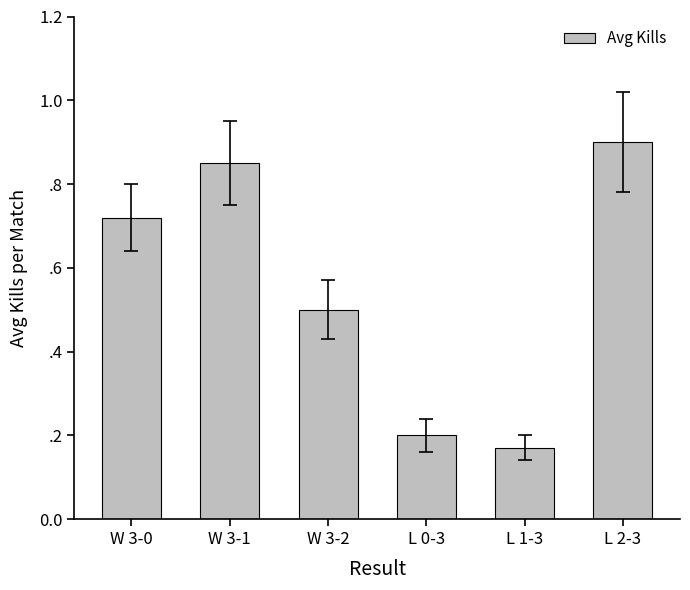

Rank the categories by value from highest to lowest.

L 2-3, W 3-1, W 3-0, W 3-2, L 0-3, L 1-3